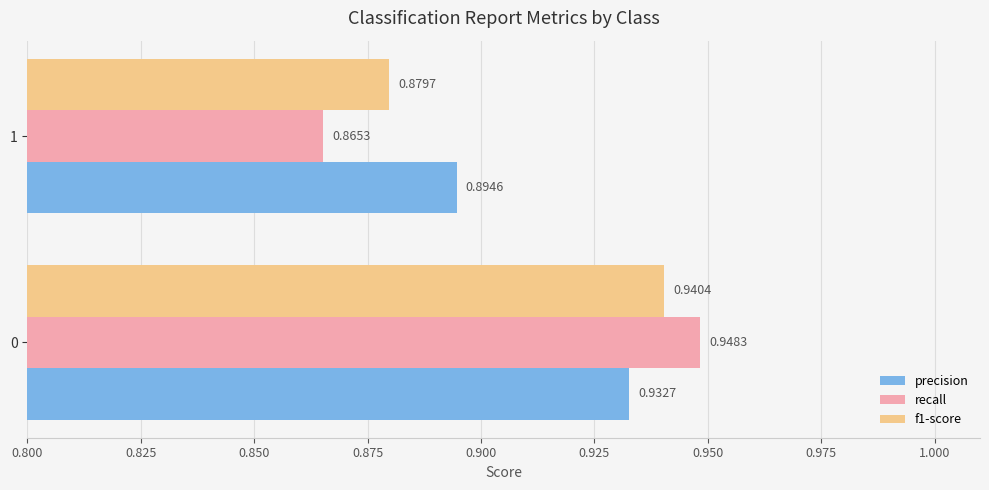

Which series has the largest total across all categories?

precision